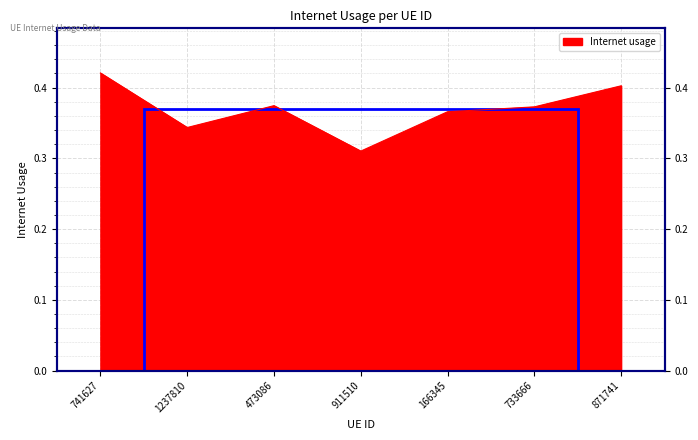

Where is the first local minimum?

1237810